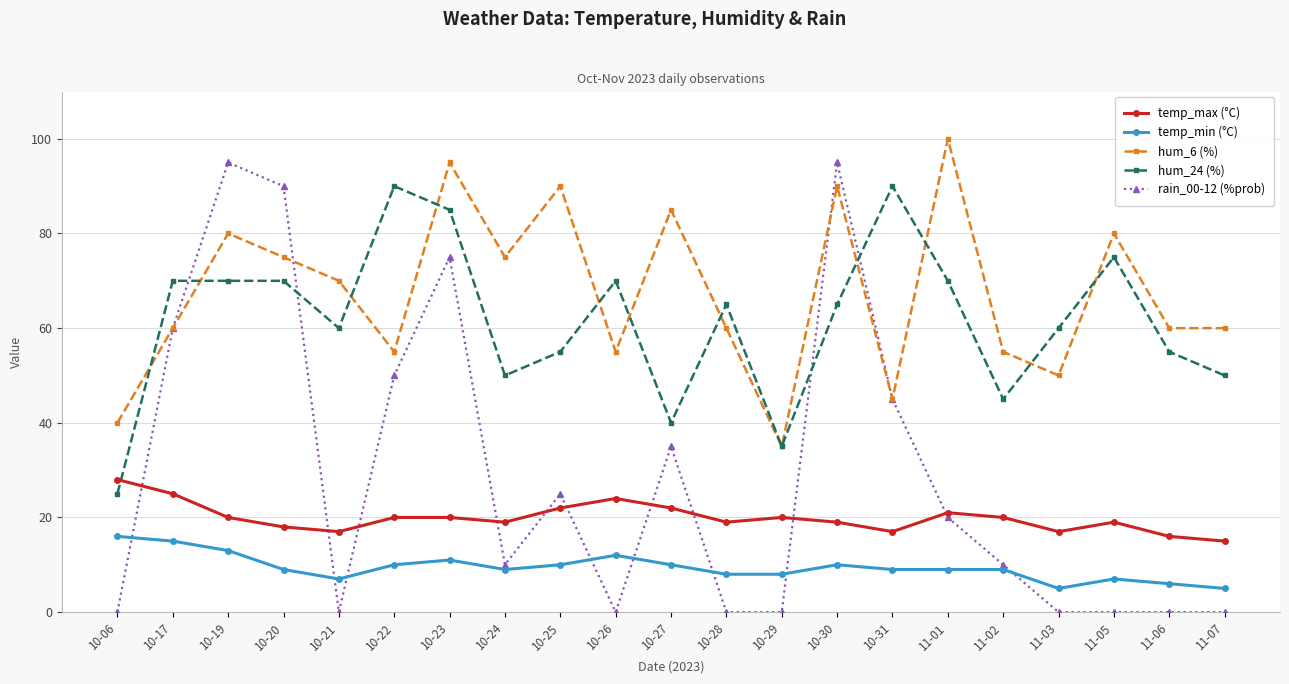

Where is the first local minimum for hum_6 (%)?

10-22